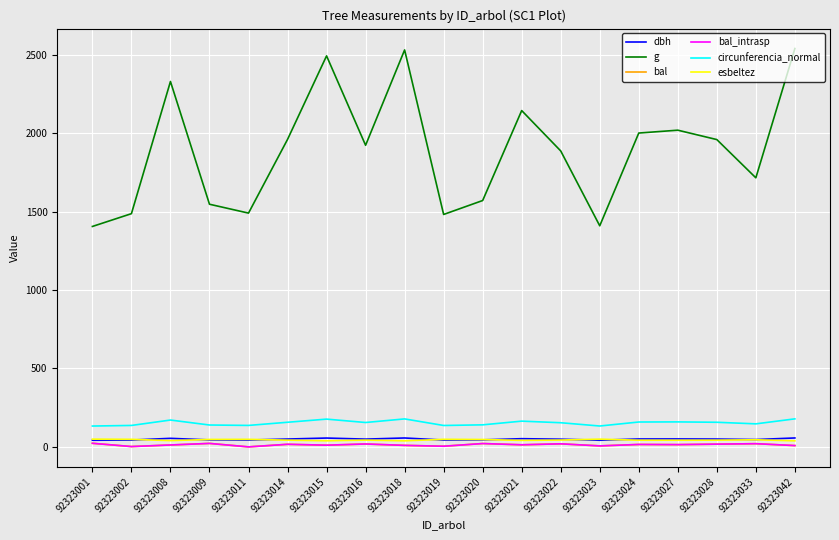

Does the chart have visible grid lines?

Yes